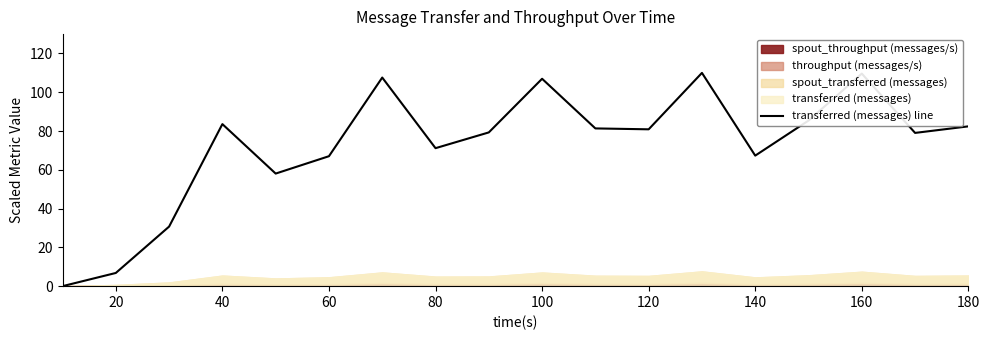

How many interior local valleys (lower than both neighbors) does the data have?

5